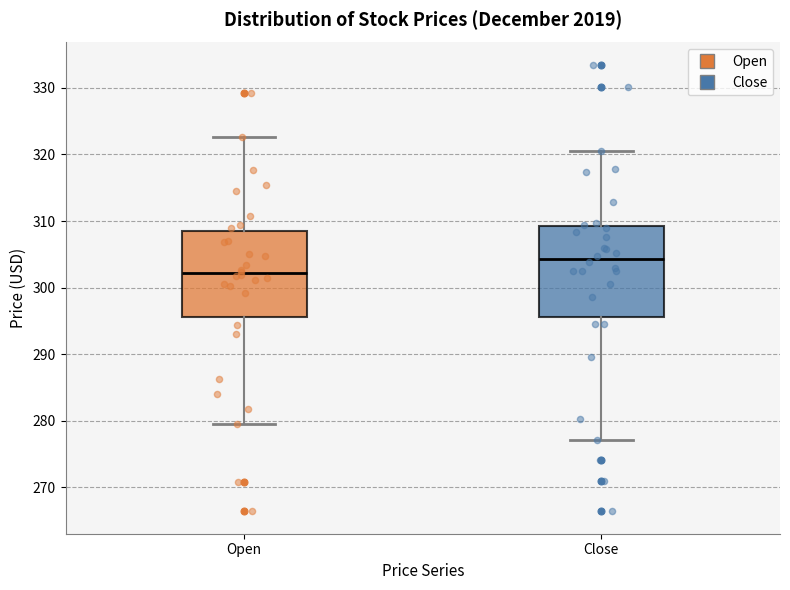

Where does the lower whisker of the box for Close end on the y-axis? The values are not printed on the chart, so give them approximately, as read against the axis.

277